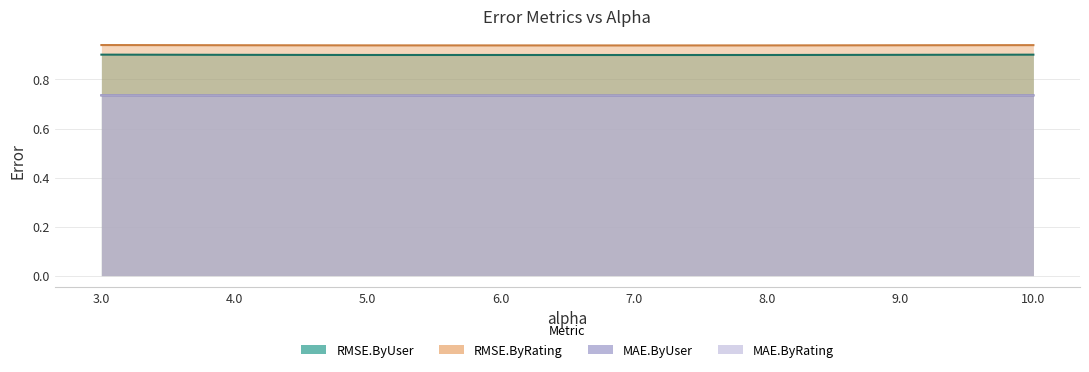

True or false: RMSE.ByRating and MAE.ByUser intersect in this chart.

False